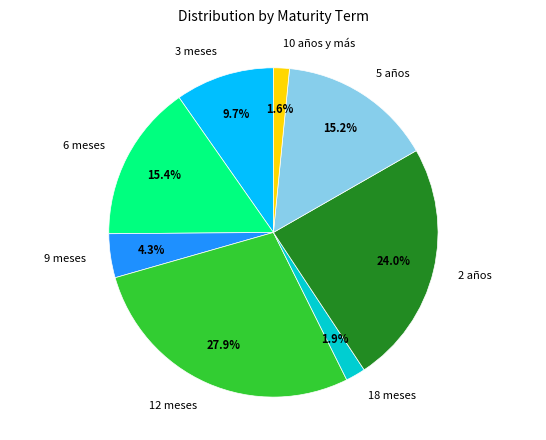

Approximately how many times larger is the value at 5 años compared to 2 años?

0.6